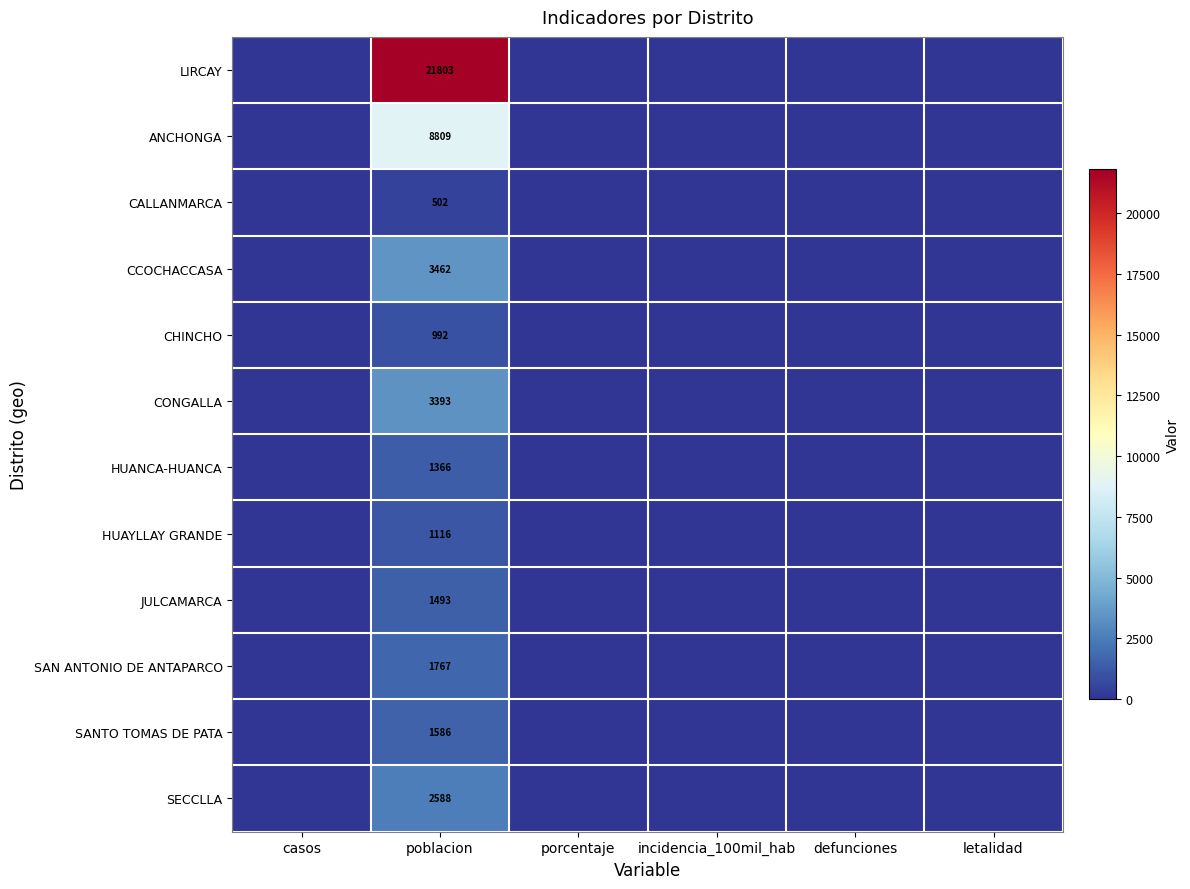

The value of CALLANMARCA at poblacion is 884. True or false?

False